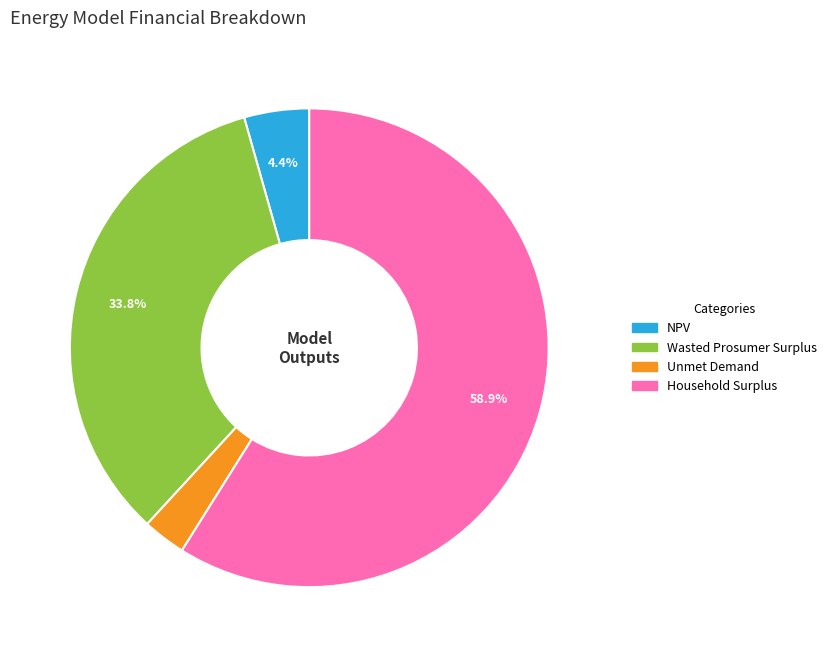

Approximately how many times larger is the value at NPV compared to Wasted Prosumer Surplus?

0.1